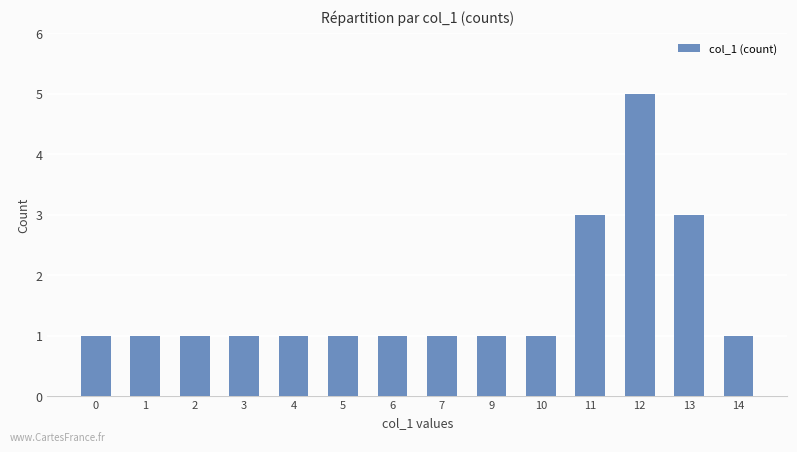

How many categories are shown in the chart?

14